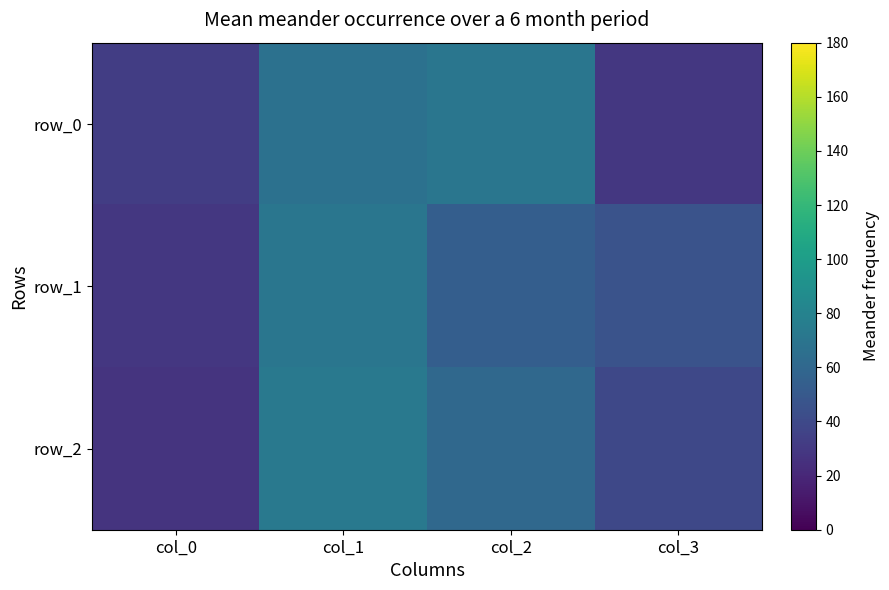

Rank the series at col_1 from lowest to highest value.

row_0, row_1, row_2